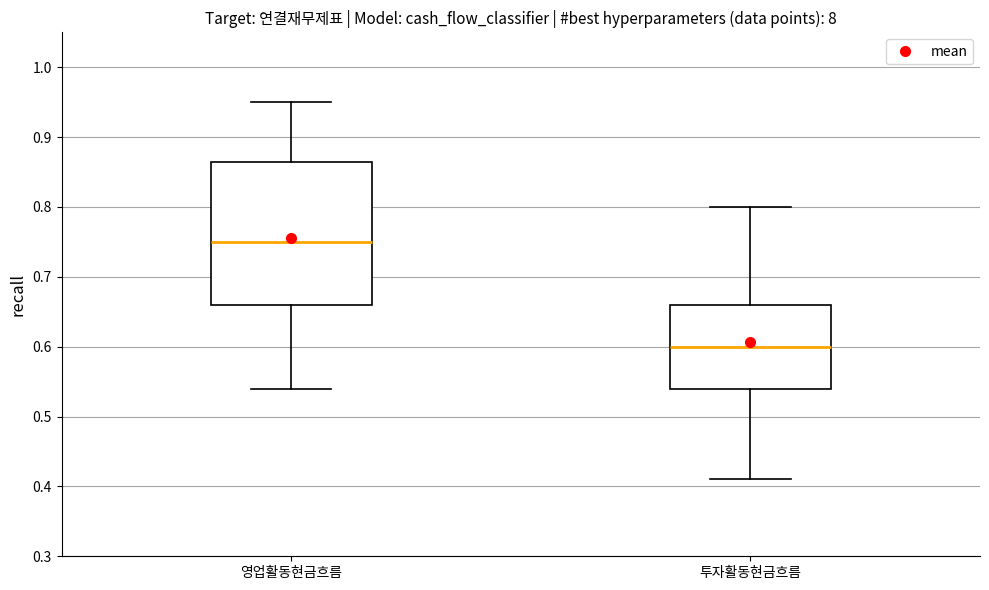

Which box is the tallest, from its lower edge to its upper edge?

영업활동현금흐름